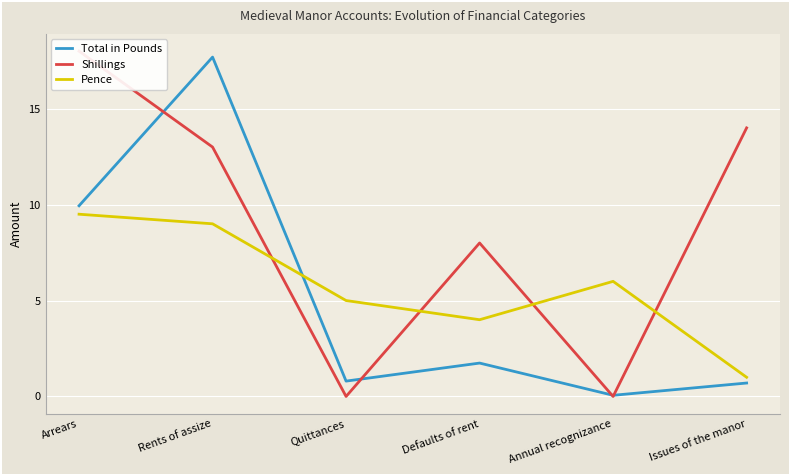

The value of Total in Pounds at Annual recognizance is 0.1. True or false?

True